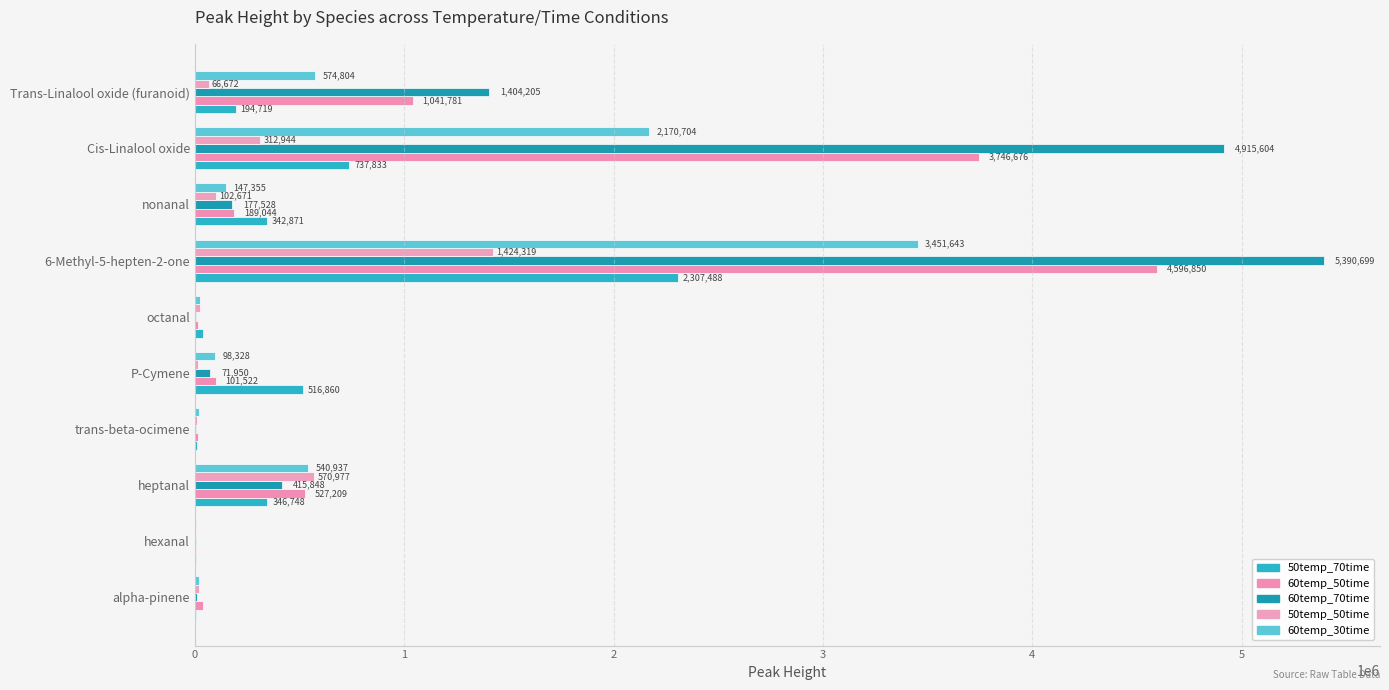

How many series are shown in this chart?

5